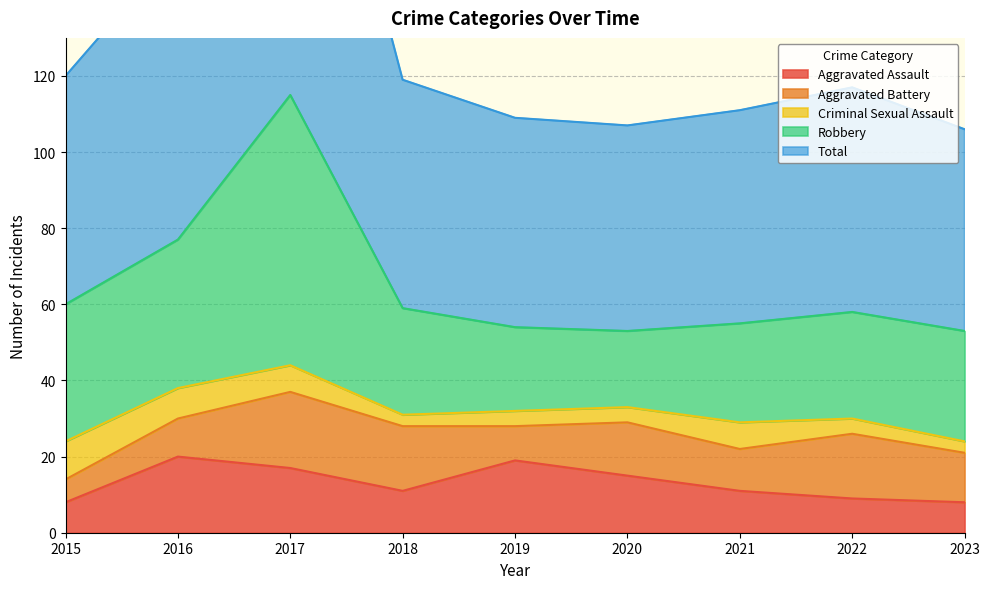

The value of Total at 2016 is 77. True or false?

True